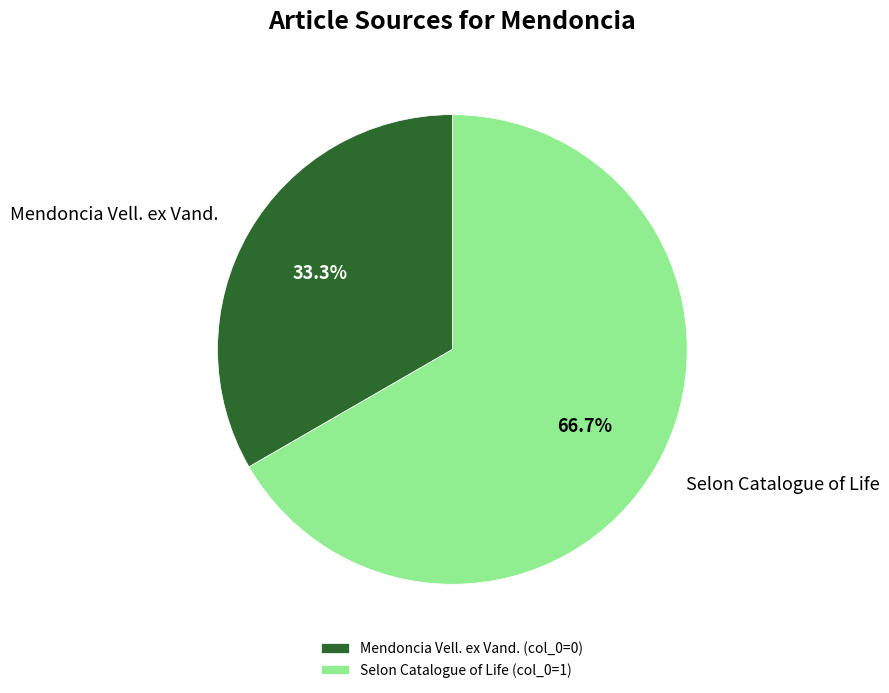

Rank the categories by value from lowest to highest.

Mendoncia Vell. ex Vand., Selon Catalogue of Life